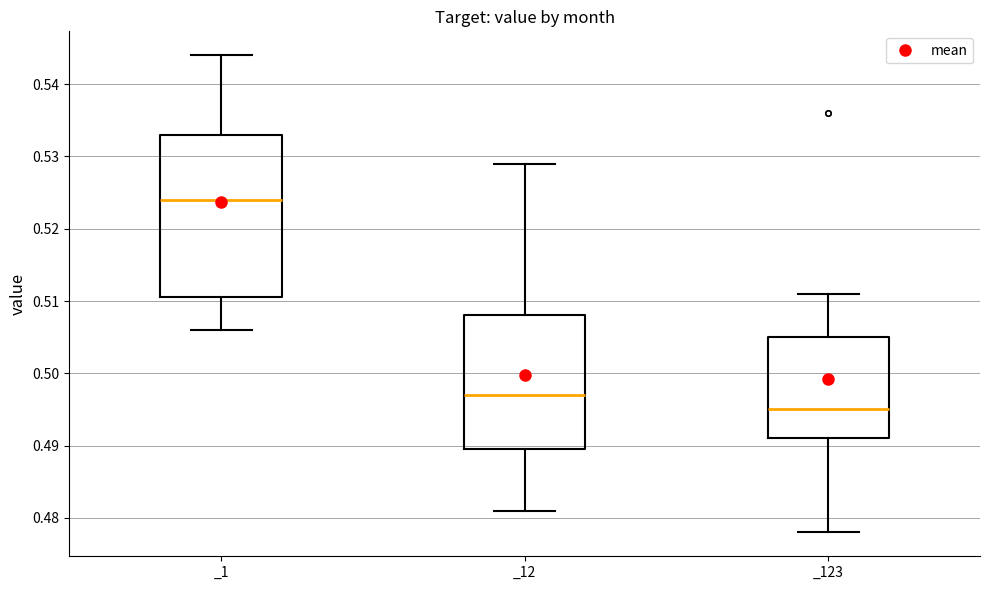

Where does the median line of the box for _1 sit on the y-axis? The values are not printed on the chart, so give them approximately, as read against the axis.

0.524